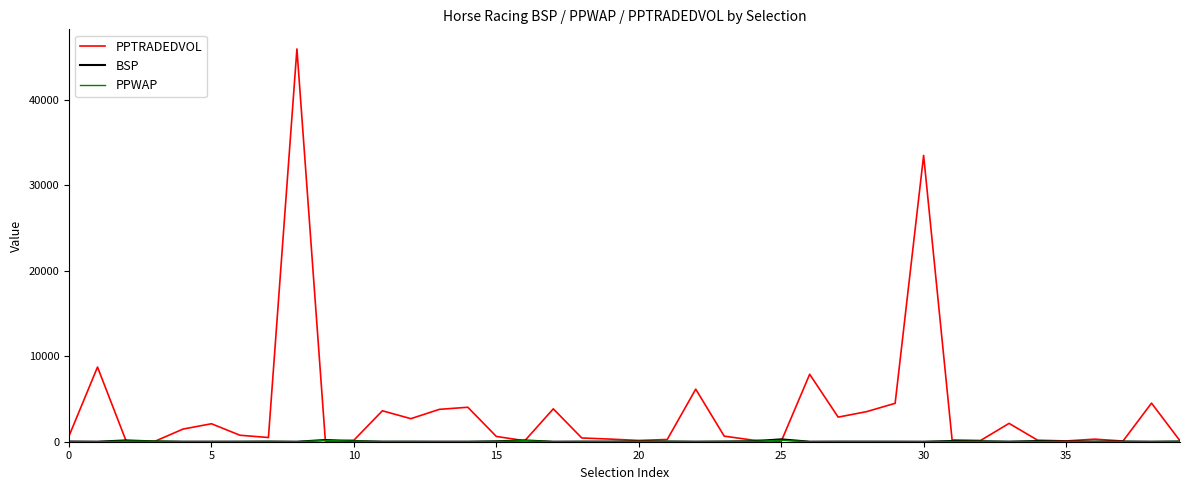

What is the highest value of the PPTRADEDVOL series?

45921.1